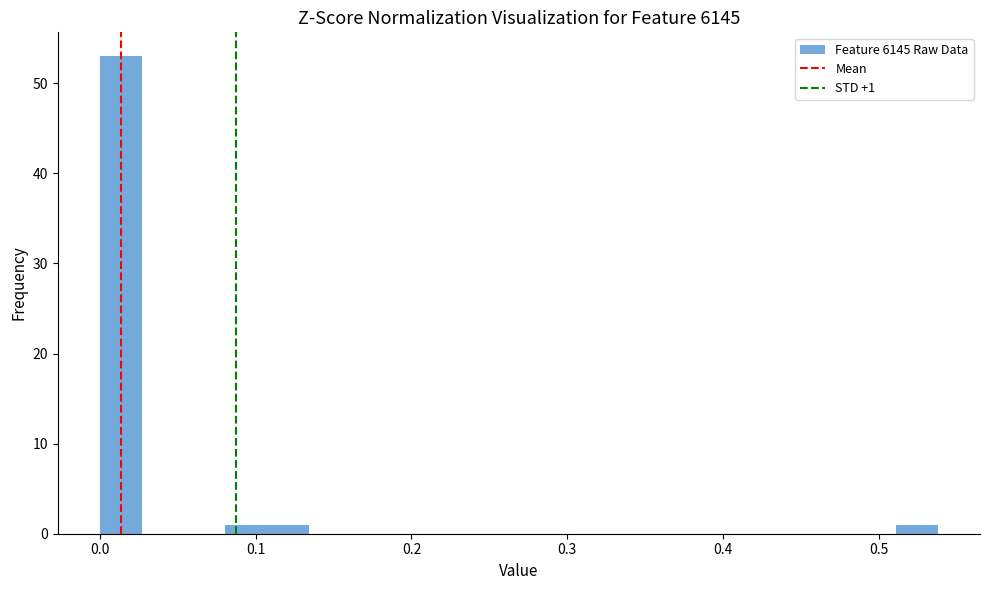

Around what value on the x-axis is the tallest bar? Give the approximate position of its centre, as read against the axis.

0.01